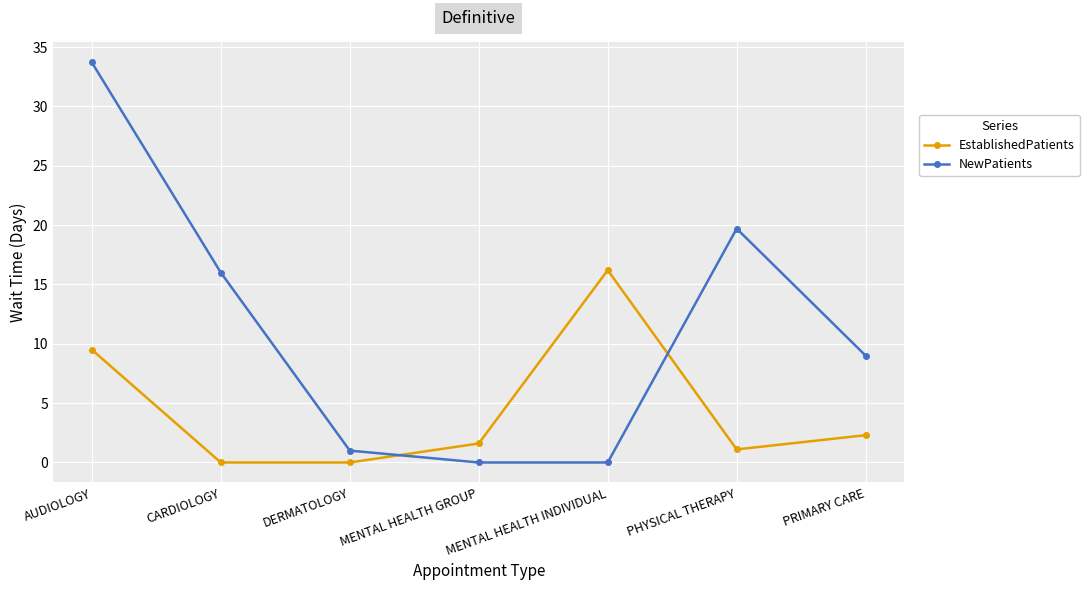

Count the number of data series in this chart.

2